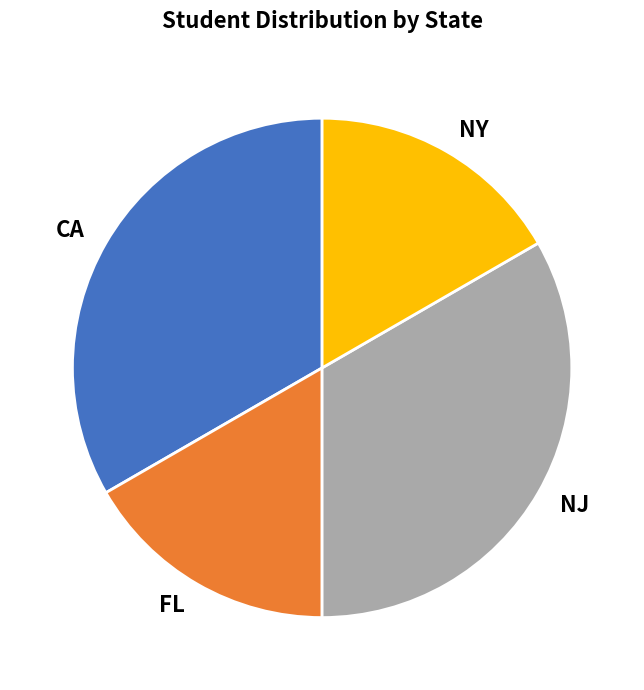

Which has a higher value, FL or NJ?

NJ